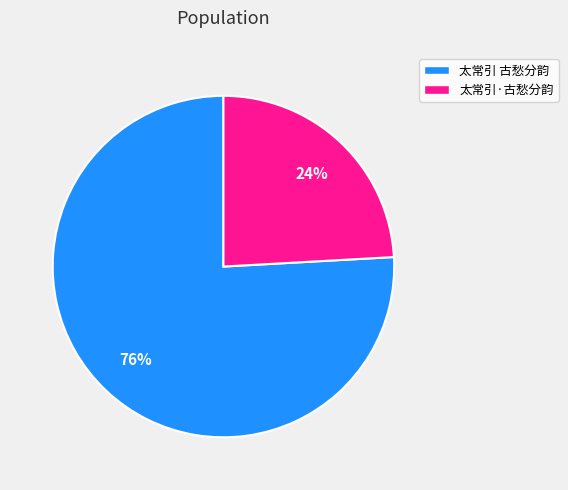

To the nearest percent, what is the difference between the largest and smallest slice percentages?

52%